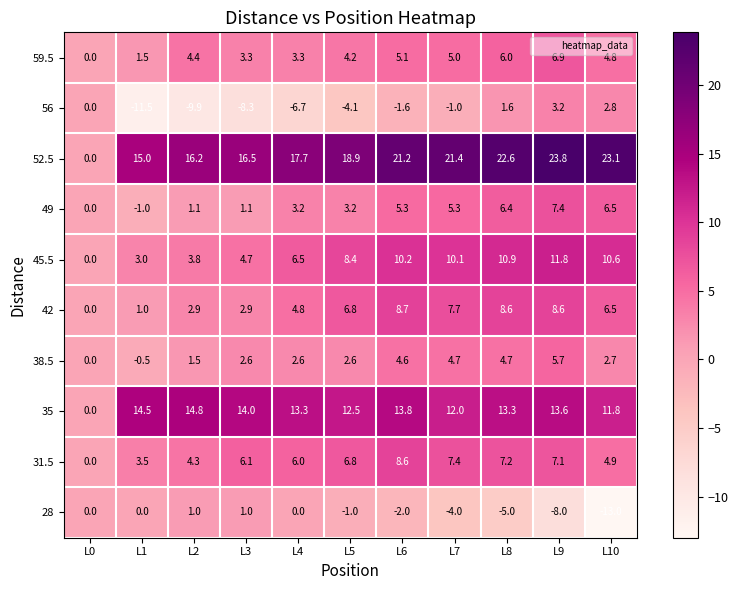

At which category does the chart reach its minimum across all series?

L10